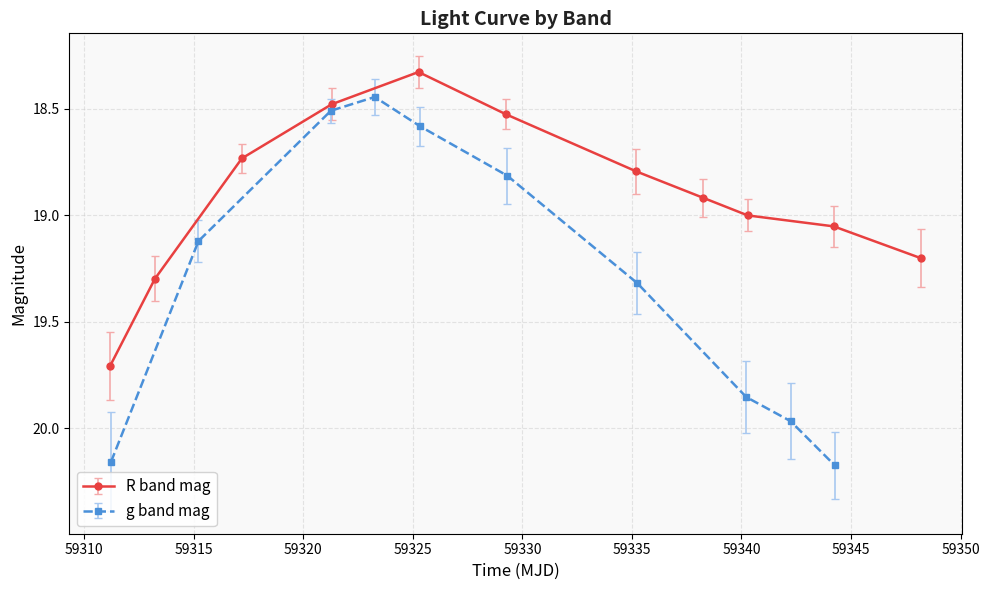

True or false: g band magerr and R band mag intersect in this chart.

False